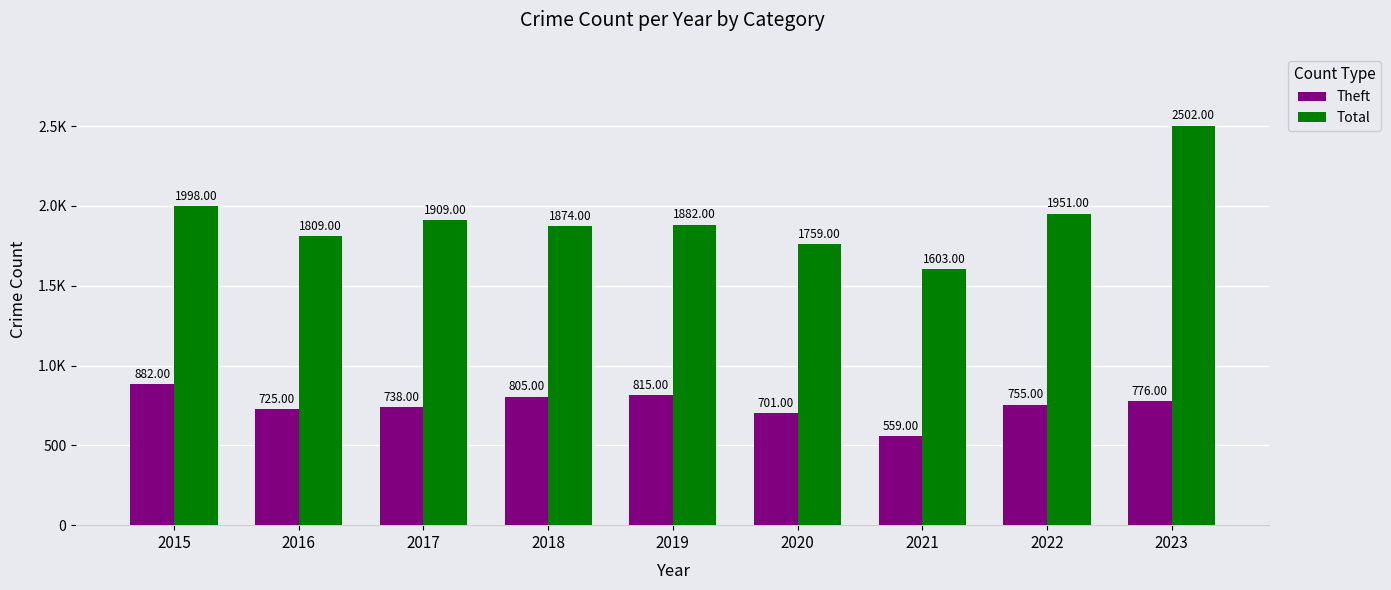

Does the chart contain any negative values?

No